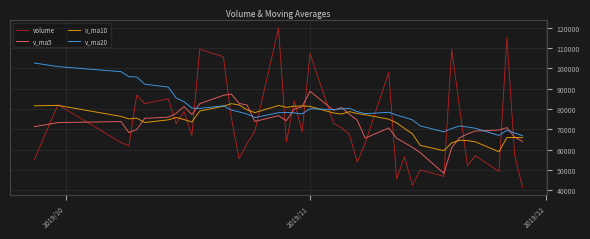

Which series has the widest spread of values?

volume